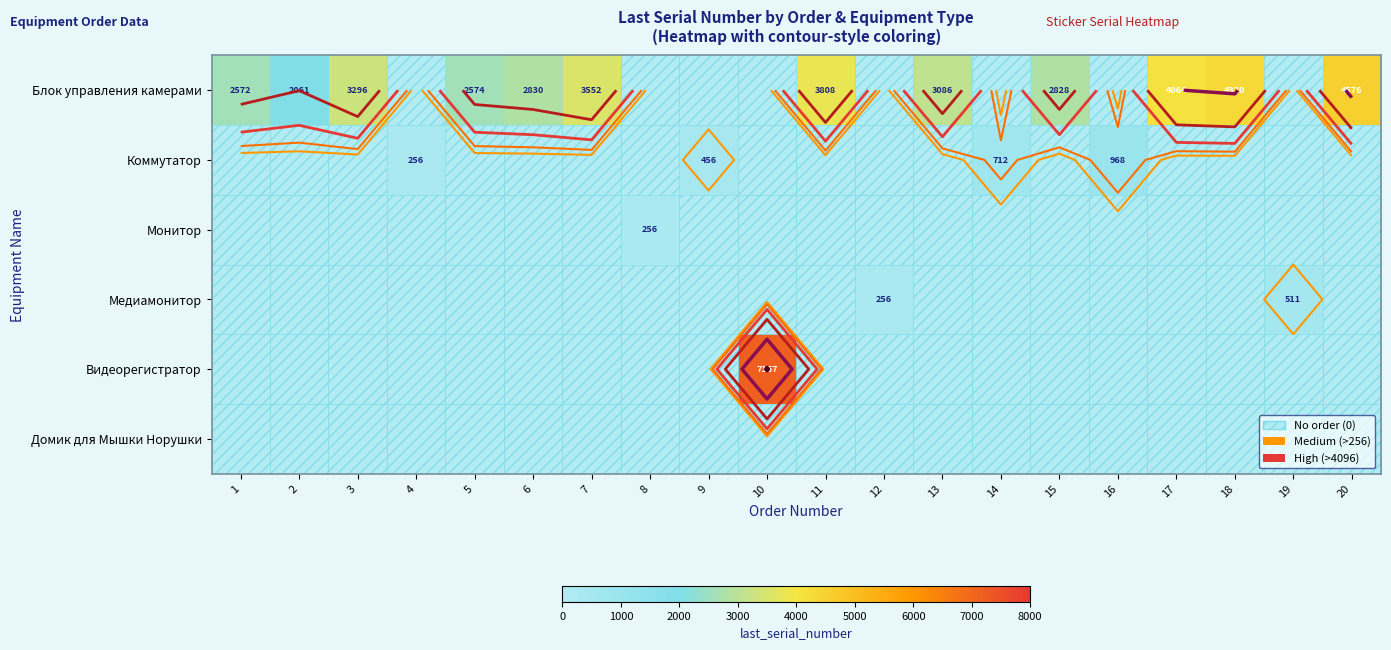

Is it true that Медиамонитор equals 0 at 16?

True